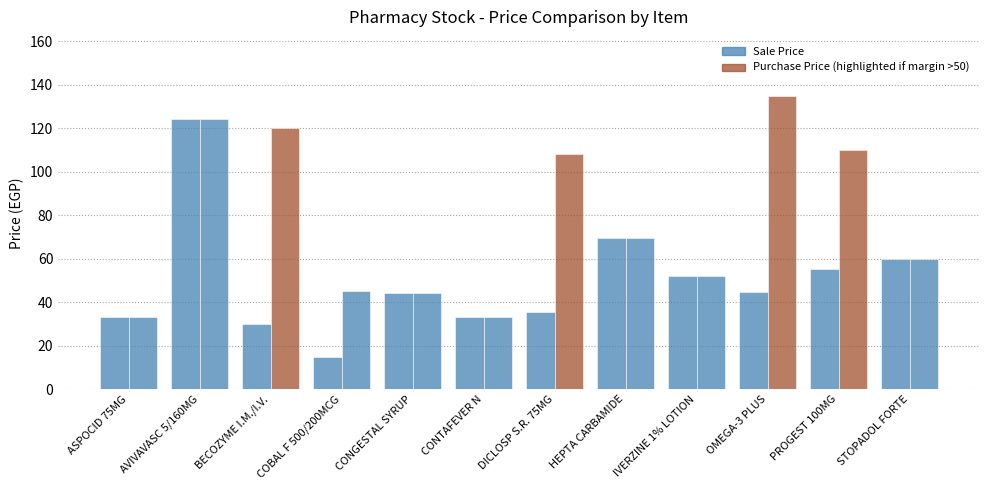

Reading left to right, list all the values displayed in this chart.

Sale Price: 33.0	124.0	30.0	14.8	44.0	33.0	35.6	69.5	52.0	44.5	55.0	60.0
Purchase Price: 33.0	124.0	120.0	45.0	44.0	33.0	108.0	69.5	52.0	135.0	110.0	60.0